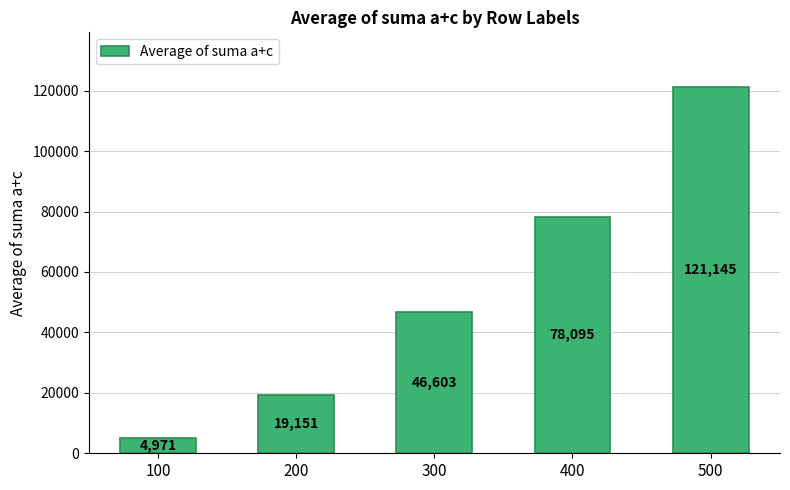

What is the sum of all values?

269965